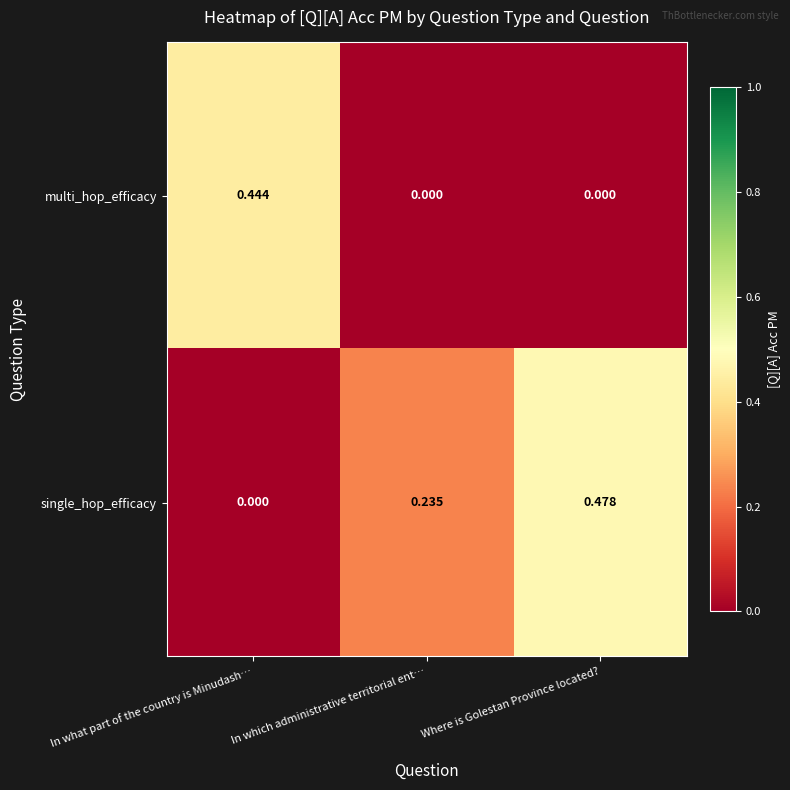

At which label does single_hop_efficacy reach its peak?

Where is Golestan Province located?